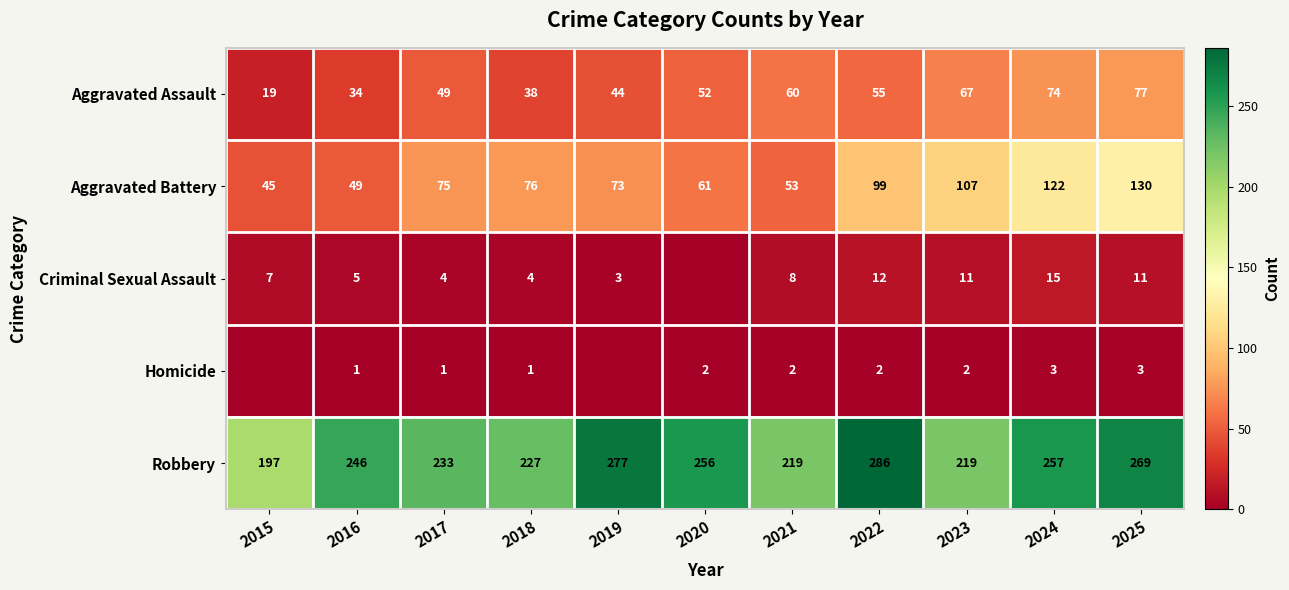

What is the difference between the highest and lowest values at 2025?

266